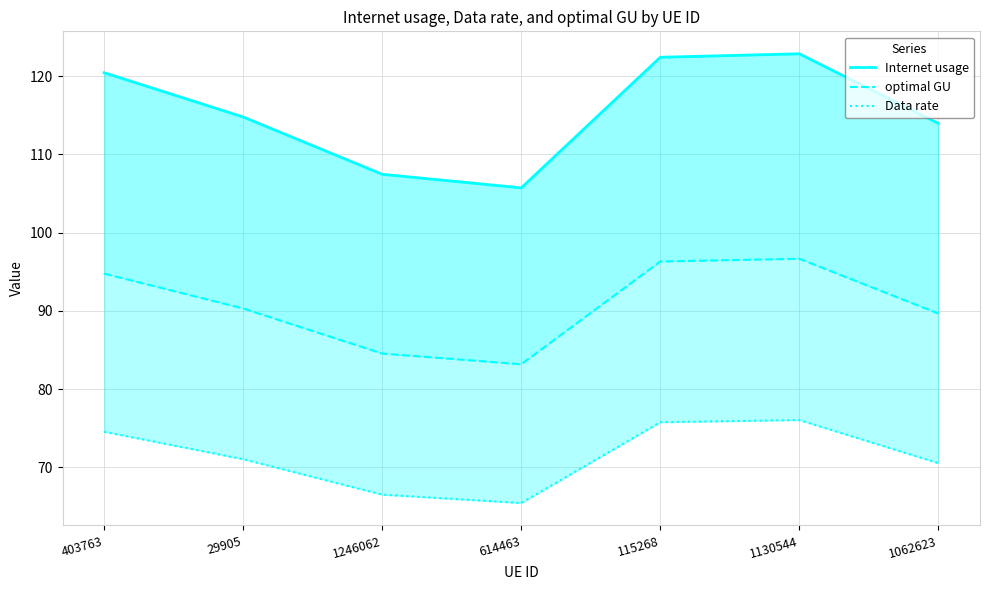

At which label does Data rate first exceed 71?

403763